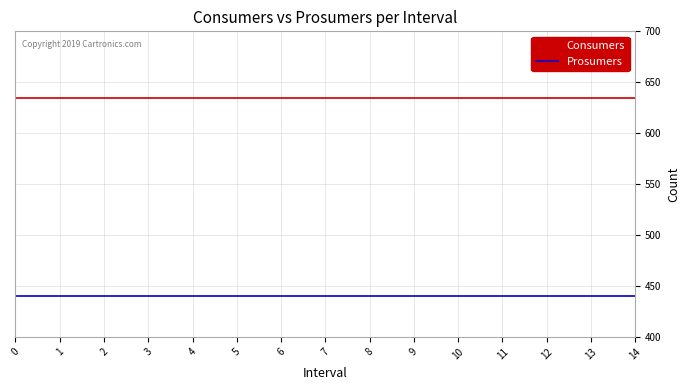

Reading left to right, extract all data points from this chart.

Consumers: 0=635	1=635	2=635	3=635	4=635	5=635	6=635	7=635	8=635	9=635	10=635	11=635	12=635	13=635	14=635
Prosumers: 0=440	1=440	2=440	3=440	4=440	5=440	6=440	7=440	8=440	9=440	10=440	11=440	12=440	13=440	14=440